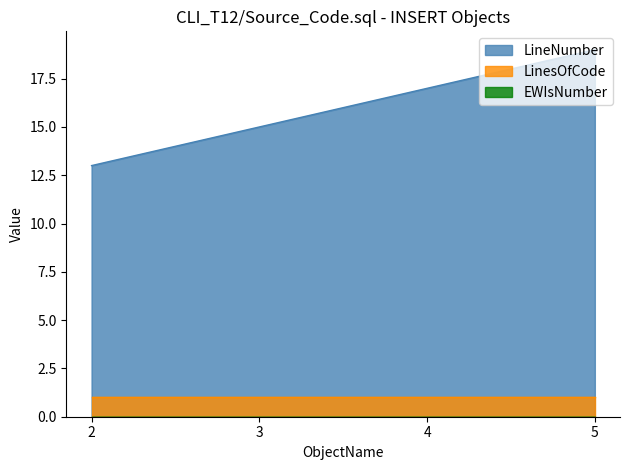

The LineNumber series shows 13 at 2. True or false?

True